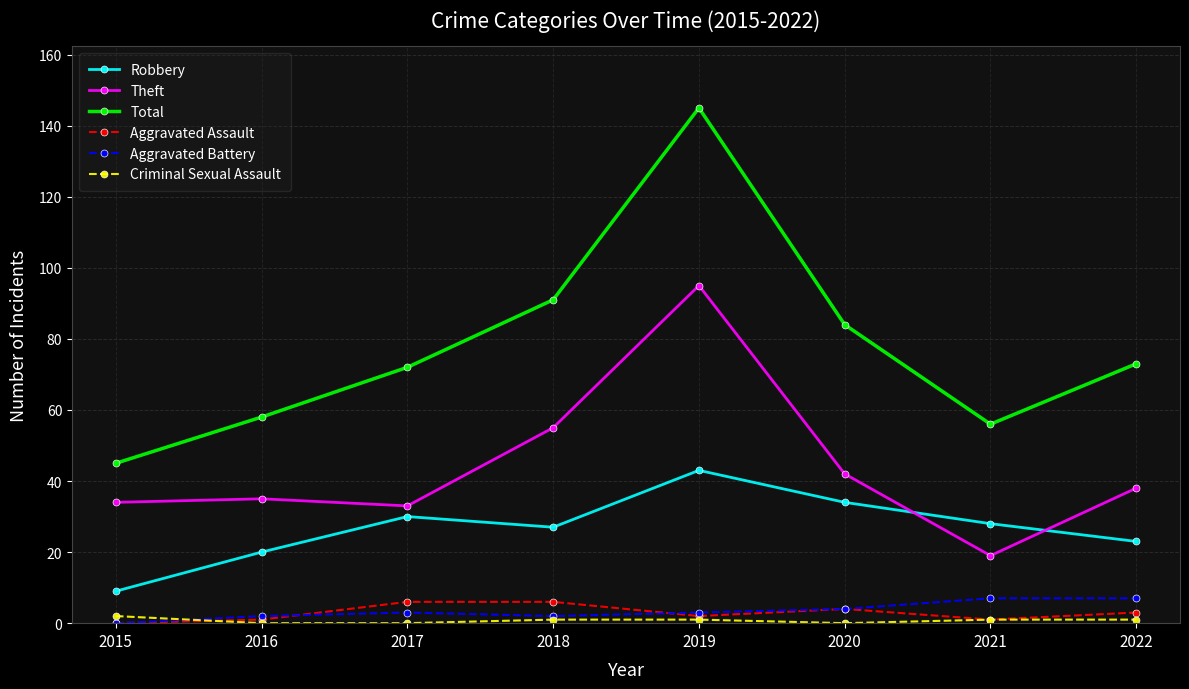

Where does the Robbery series first go above 28?

2017